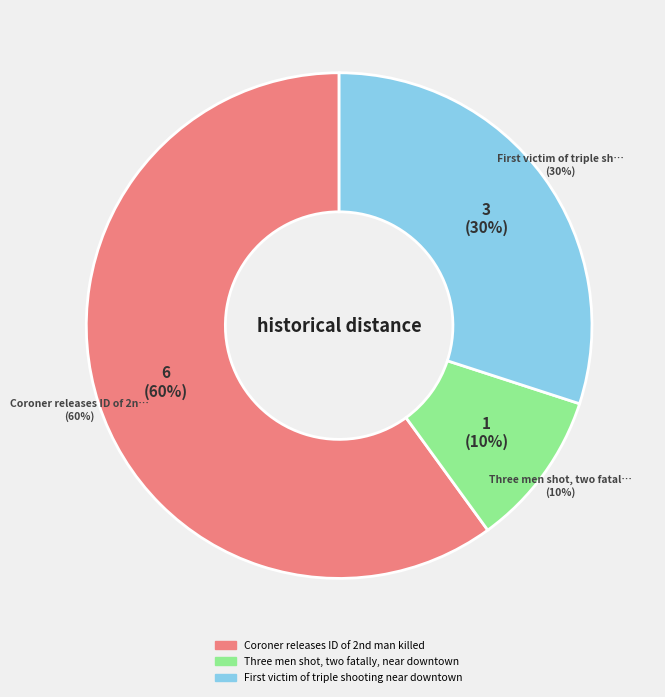

How many segments does this pie chart have?

3